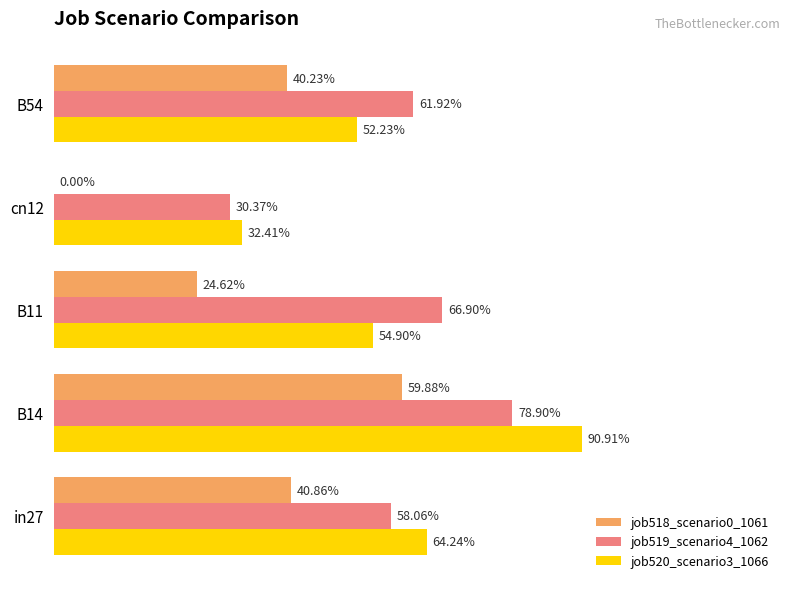

Which series has the largest total across all categories?

job519_scenario4_1062